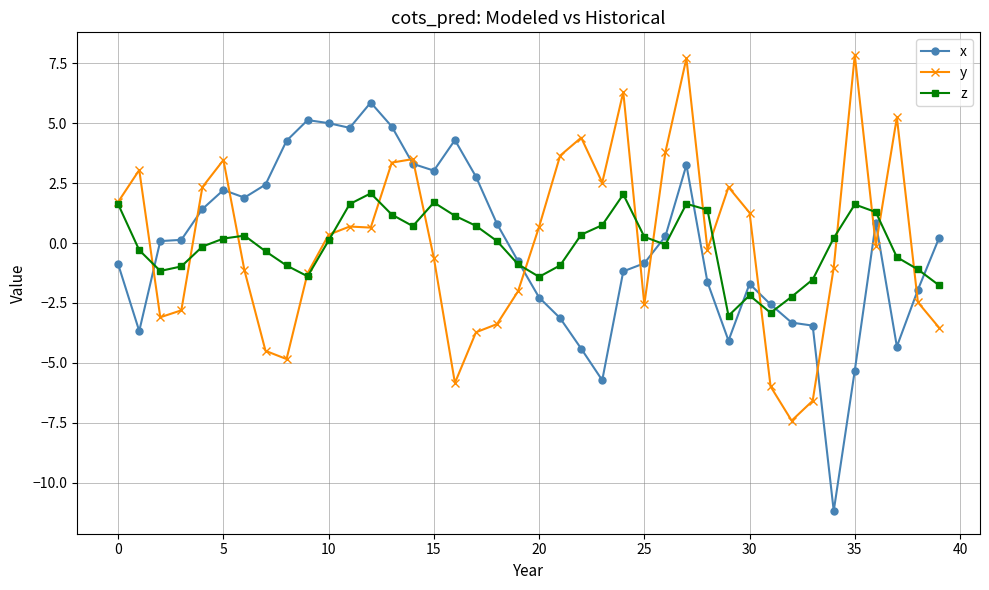

What is the value of the z point at the 13th from the left?

2.1